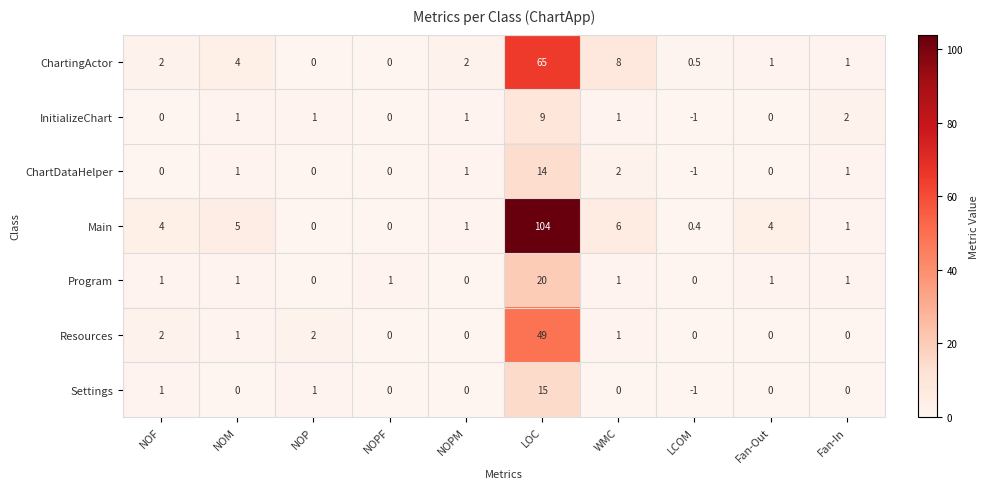

What is the difference between the Resources values at NOF and LCOM?

2.0